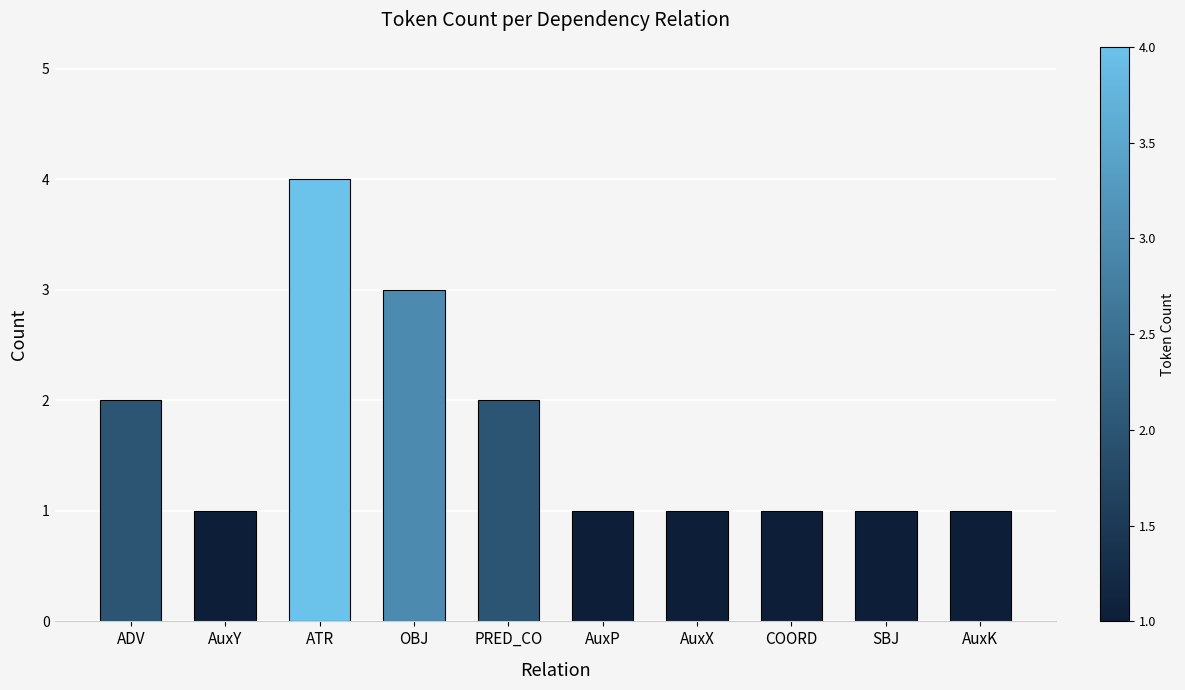

Approximately how many times larger is the value at SBJ compared to OBJ?

0.3